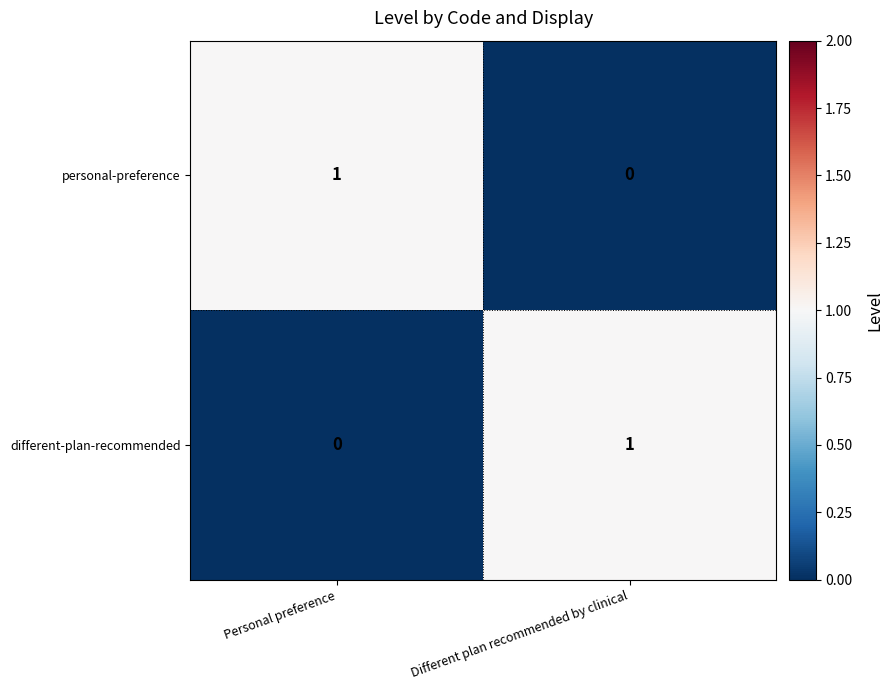

What is the total value across all series at Personal preference?

1